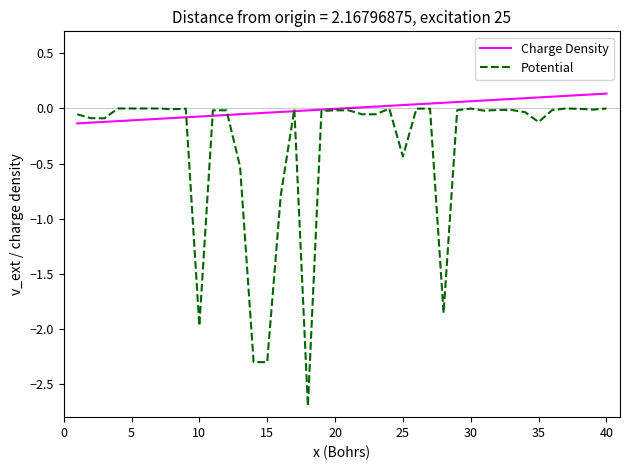

Which series has the largest range (max minus min)?

Potential